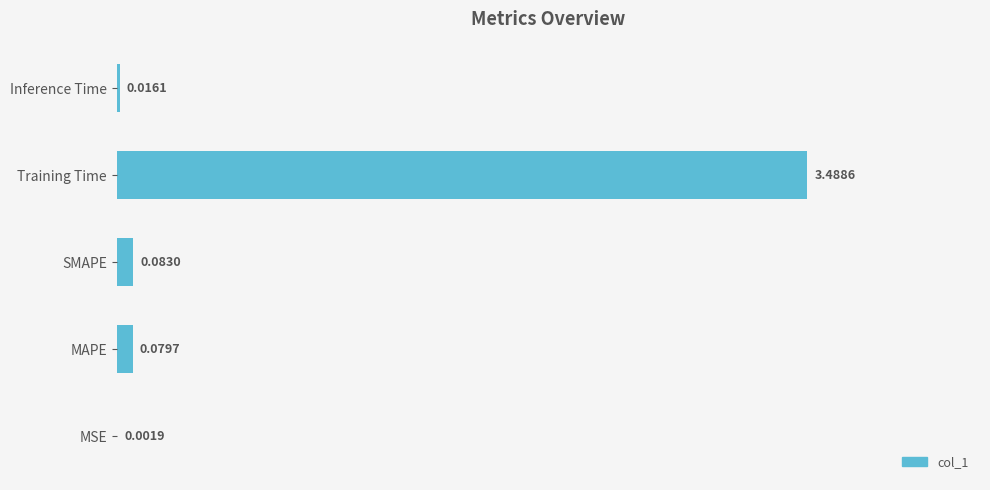

At which label is the value closest to 1?

SMAPE